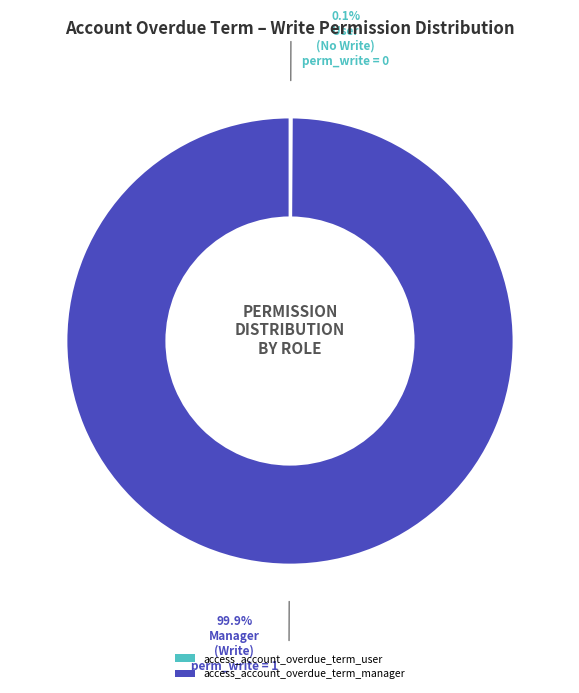

Does access_account_overdue_term_manager account for over 50% of the chart?

Yes